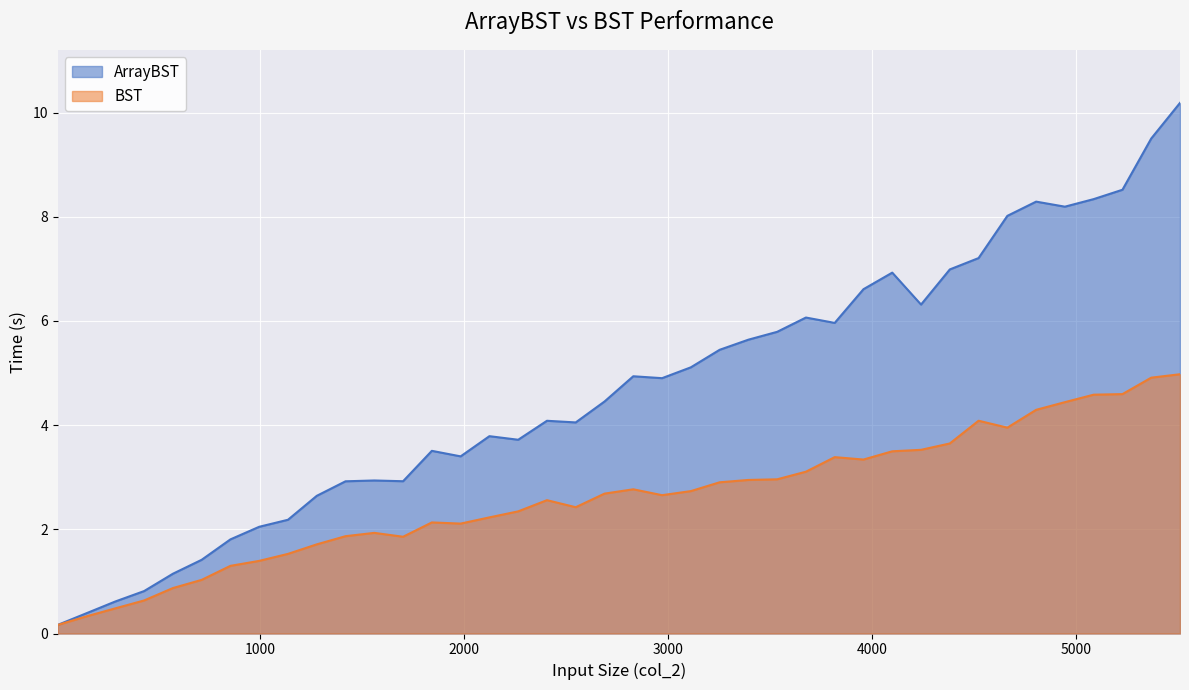

Is it true that BST equals 0.5 at 292?

True